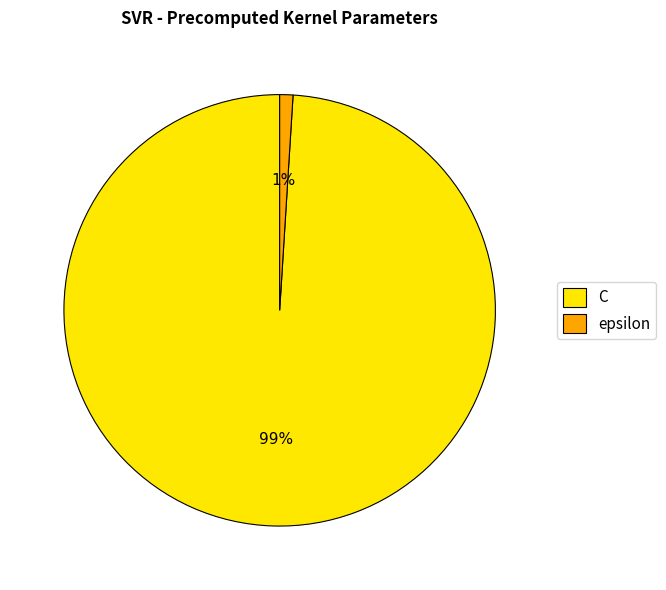

Do epsilon and C together represent more than half of the pie?

Yes